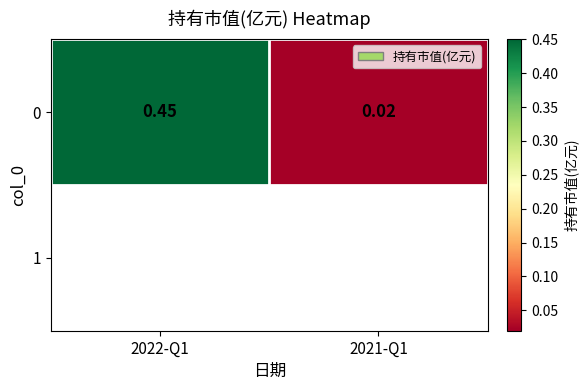

List the labels in order of value, smallest first.

2021-Q1, 2022-Q1